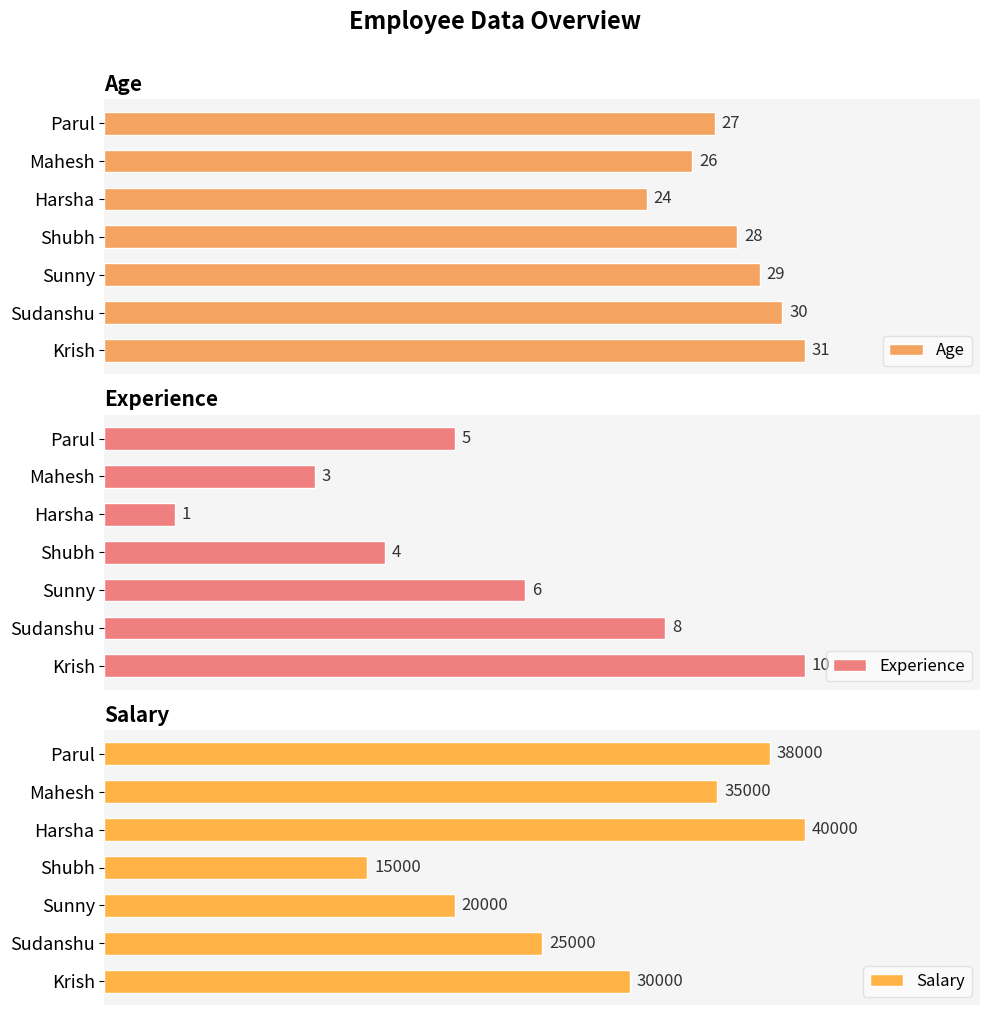

What is the maximum value shown in the chart?

40000